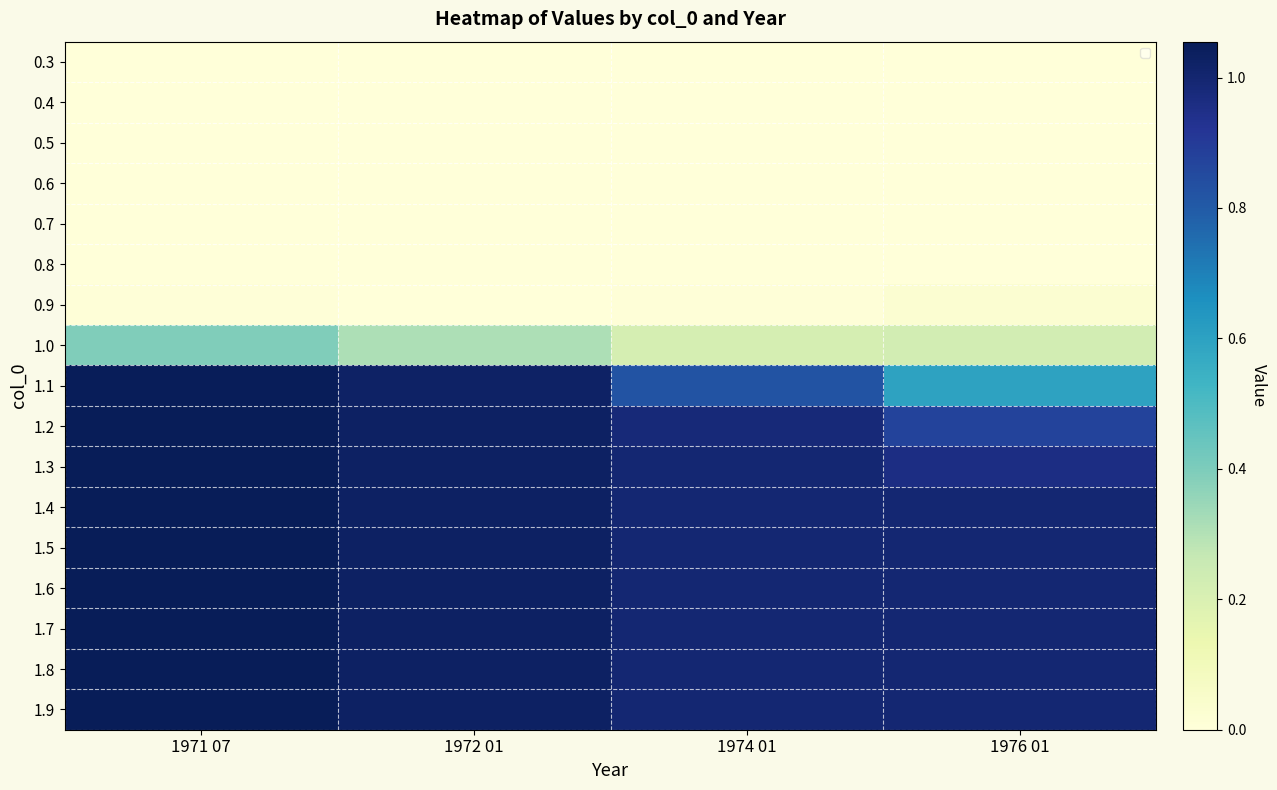

At 1972 01, list the series in order from smallest to largest.

0.3, 0.4, 0.5, 0.6, 0.7, 0.8, 0.9, 1.0, 1.1, 1.2, 1.3, 1.4, 1.5, 1.6, 1.7, 1.8, 1.9